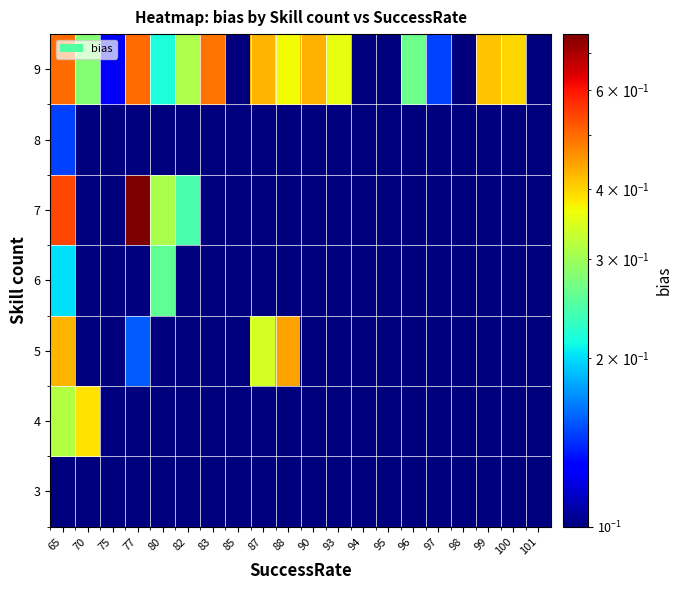

Reading right to left, list all the values displayed in this chart.

3: 101=0.1	100=0.1	99=0.1	98=0.1	97=0.1	96=0.1	95=0.1	94=0.1	93=0.1	90=0.1	88=0.1	87=0.1	85=0.1	83=0.1	82=0.1	80=0.1	77=0.1	75=0.1	70=0.1	65=0.1
4: 101=0.1	100=0.1	99=0.1	98=0.1	97=0.1	96=0.1	95=0.1	94=0.1	93=0.1	90=0.1	88=0.1	87=0.1	85=0.1	83=0.1	82=0.1	80=0.1	77=0.1	75=0.1	70=0.4	65=0.3
5: 101=0.1	100=0.1	99=0.1	98=0.1	97=0.1	96=0.1	95=0.1	94=0.1	93=0.1	90=0.1	88=0.4	87=0.3	85=0.1	83=0.1	82=0.1	80=0.1	77=0.2	75=0.1	70=0.1	65=0.4
6: 101=0.1	100=0.1	99=0.1	98=0.1	97=0.1	96=0.1	95=0.1	94=0.1	93=0.1	90=0.1	88=0.1	87=0.1	85=0.1	83=0.1	82=0.1	80=0.3	77=0.1	75=0.1	70=0.1	65=0.2
7: 101=0.1	100=0.1	99=0.1	98=0.1	97=0.1	96=0.1	95=0.1	94=0.1	93=0.1	90=0.1	88=0.1	87=0.1	85=0.1	83=0.1	82=0.2	80=0.3	77=0.8	75=0.1	70=0.1	65=0.5
8: 101=0.1	100=0.1	99=0.1	98=0.1	97=0.1	96=0.1	95=0.1	94=0.1	93=0.1	90=0.1	88=0.1	87=0.1	85=0.1	83=0.1	82=0.1	80=0.1	77=0.1	75=0.1	70=0.1	65=0.1
9: 101=0.1	100=0.4	99=0.4	98=0.1	97=0.1	96=0.3	95=0.1	94=0.1	93=0.4	90=0.4	88=0.4	87=0.4	85=0.1	83=0.5	82=0.3	80=0.2	77=0.5	75=0.1	70=0.3	65=0.5